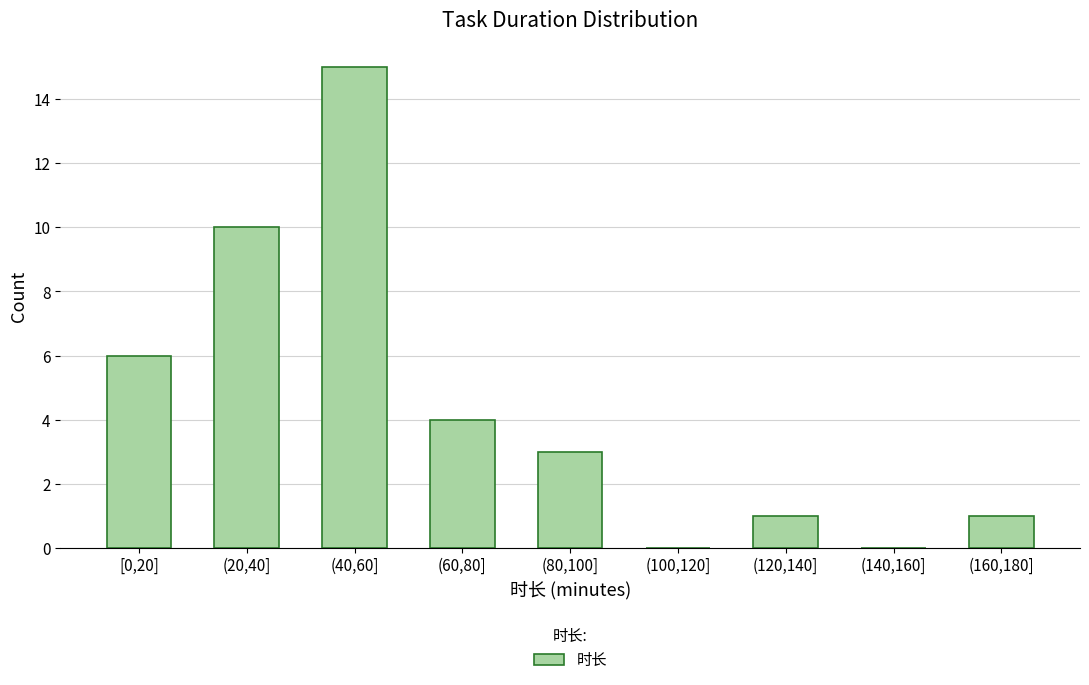

Reading left to right, extract all data points from this chart.

[0,20]=6	(20,40]=10	(40,60]=15	(60,80]=4	(80,100]=3	(100,120]=0	(120,140]=1	(140,160]=0	(160,180]=1